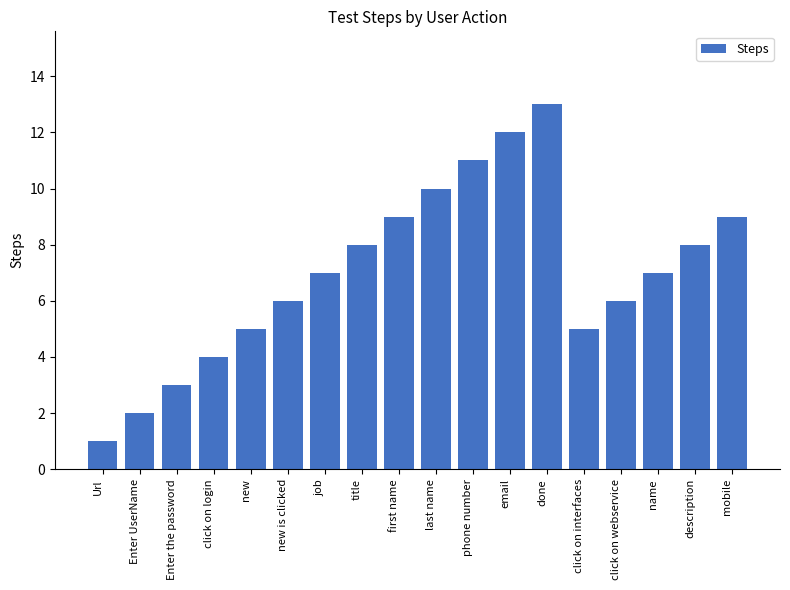

Reading left to right, list all the values displayed in this chart.

1	2	3	4	5	6	7	8	9	10	11	12	13	5	6	7	8	9